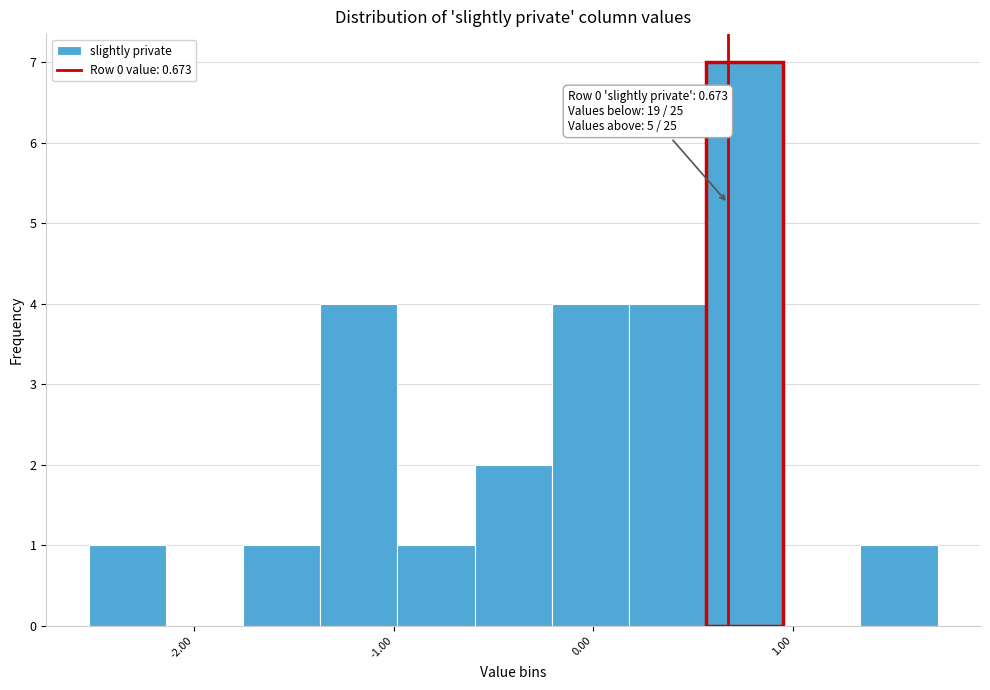

Read against the x-axis, roughly where is the centre of the tallest bar?

0.8